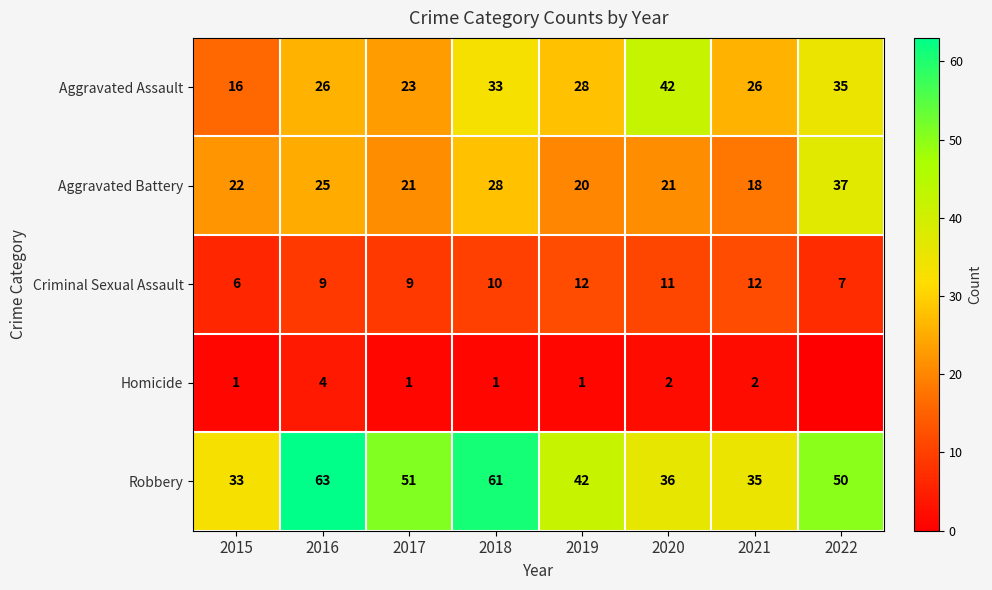

At 2016, list the series in order from largest to smallest.

Robbery, Aggravated Assault, Aggravated Battery, Criminal Sexual Assault, Homicide